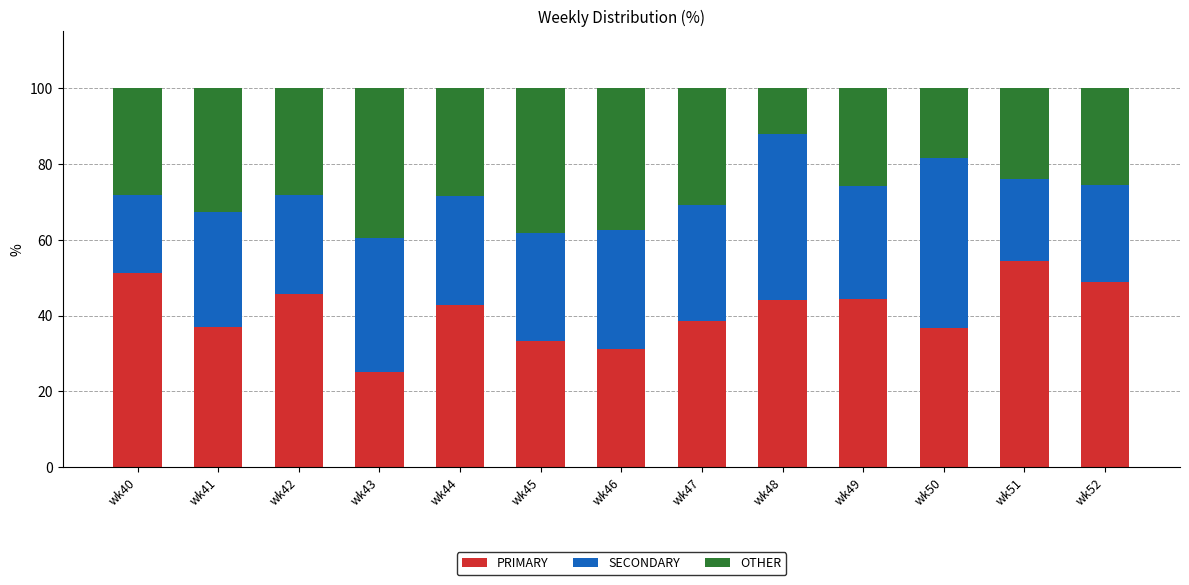

The PRIMARY series shows 51.3 at wk40. True or false?

True